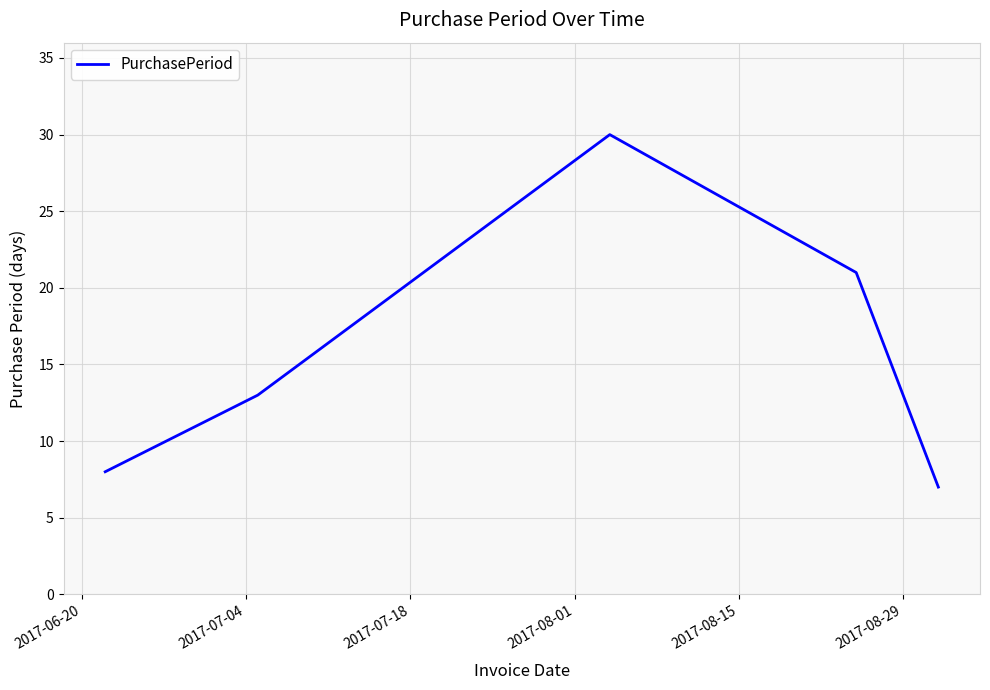

Is this an area chart (filled region under the line)?

No